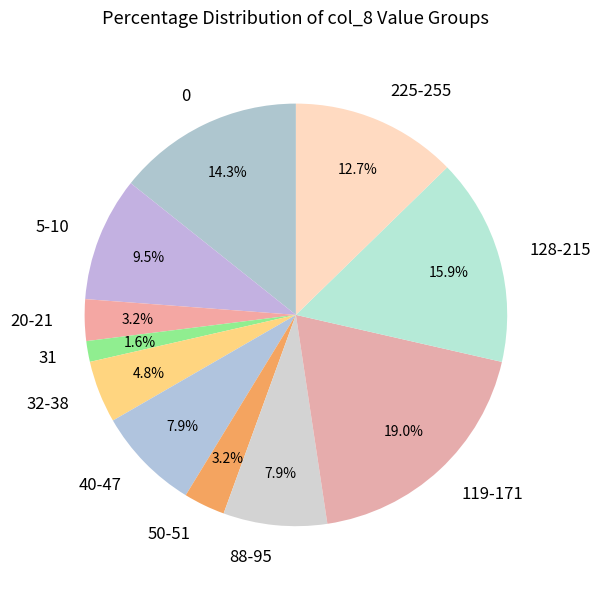

What is the ratio of the value at 119-171 to the value at 225-255?

1.5